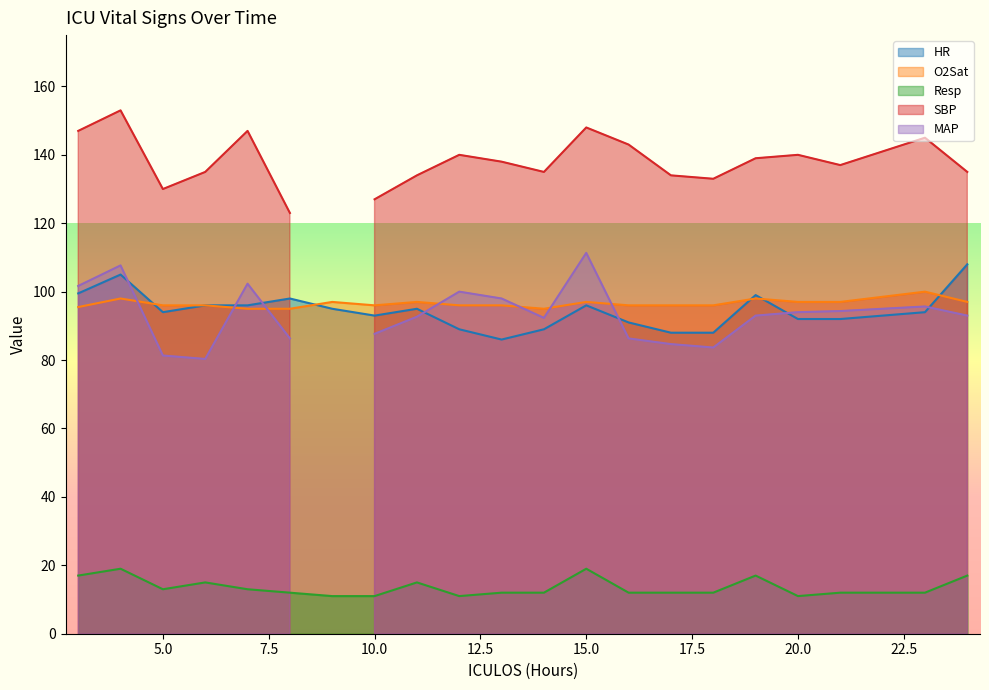

The value of HR at 20.0 is 92.0. True or false?

True